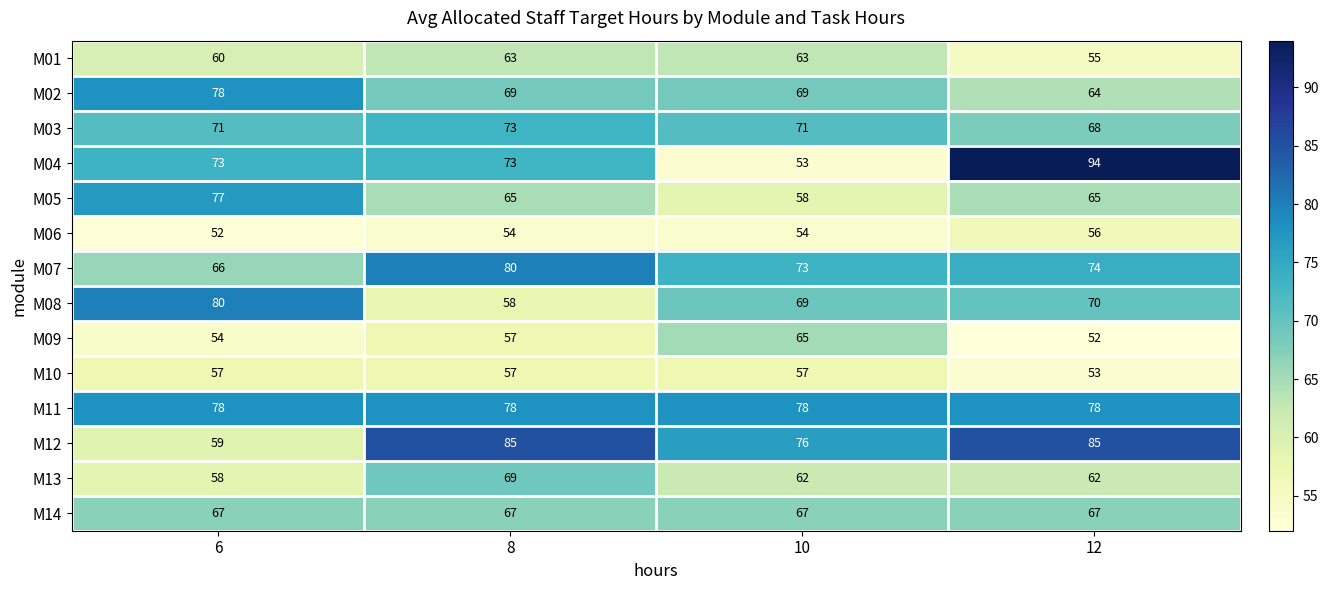

Which series changed the most between 6 and 10?

M04